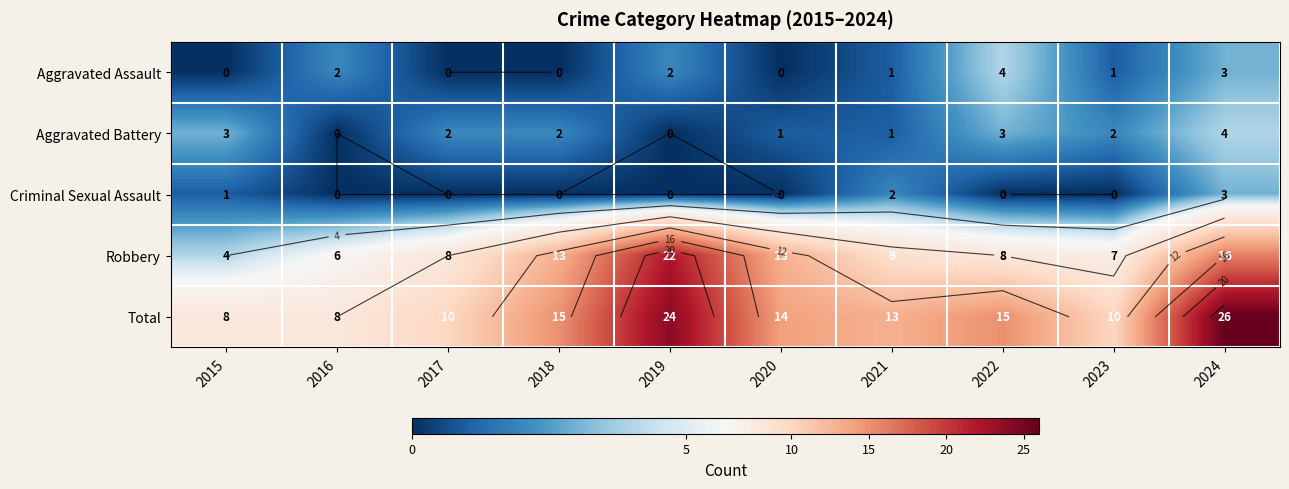

What is the average value of the Aggravated Battery series?

2